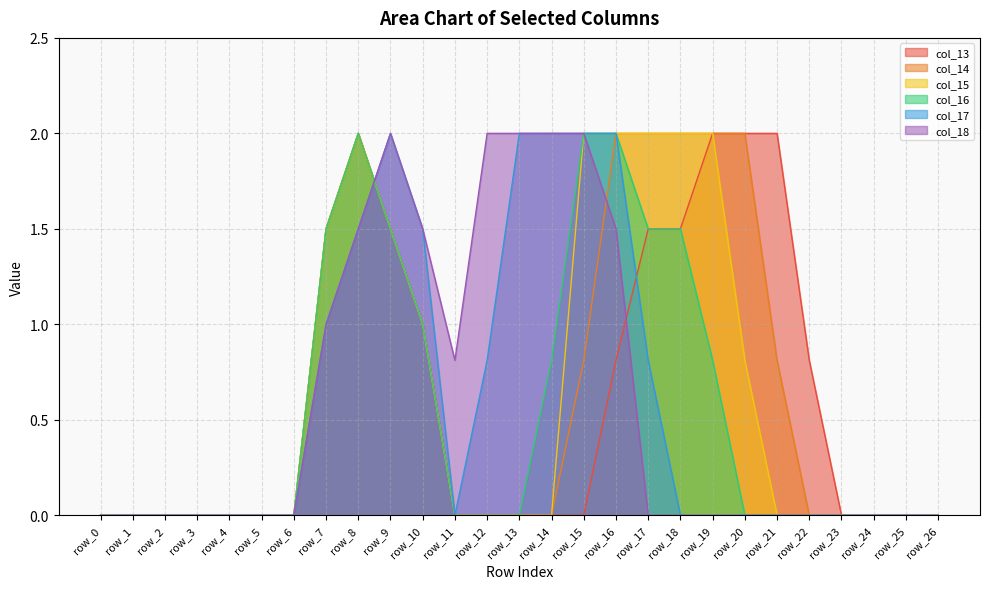

The col_16 series shows -0.8 at row_25. True or false?

False